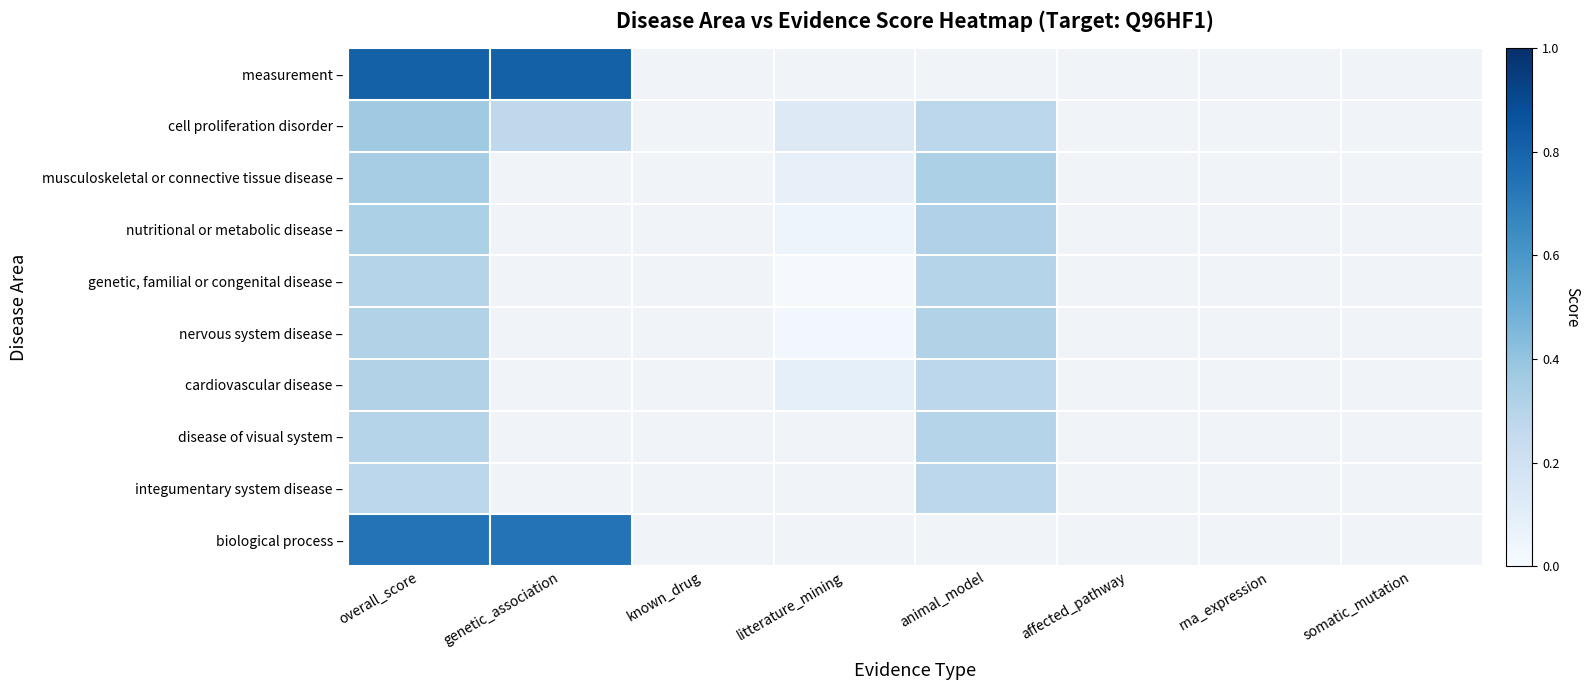

What is the greatest value displayed?

0.8